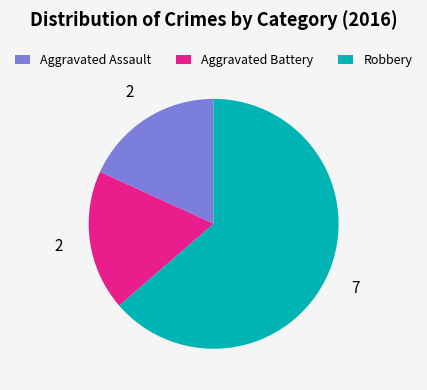

Approximately how many times larger is the value at Robbery compared to Aggravated Assault?

3.5